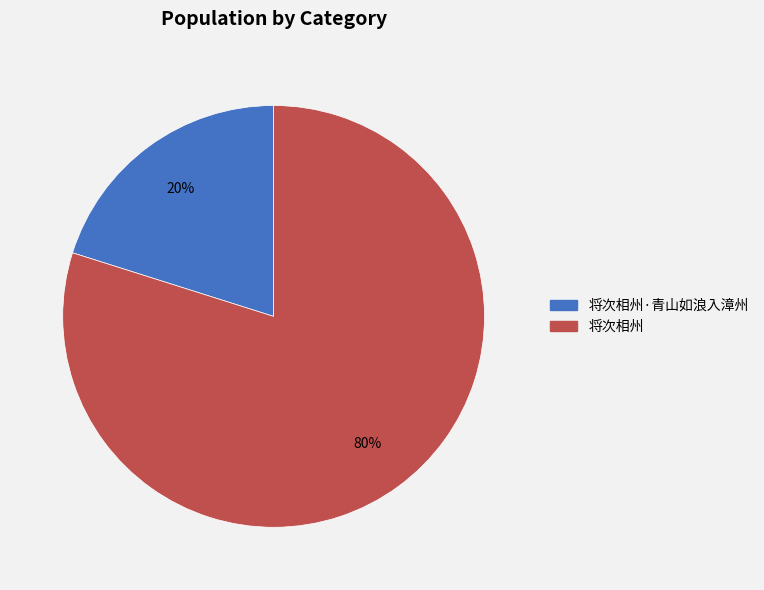

Is there a majority slice in this chart?

Yes